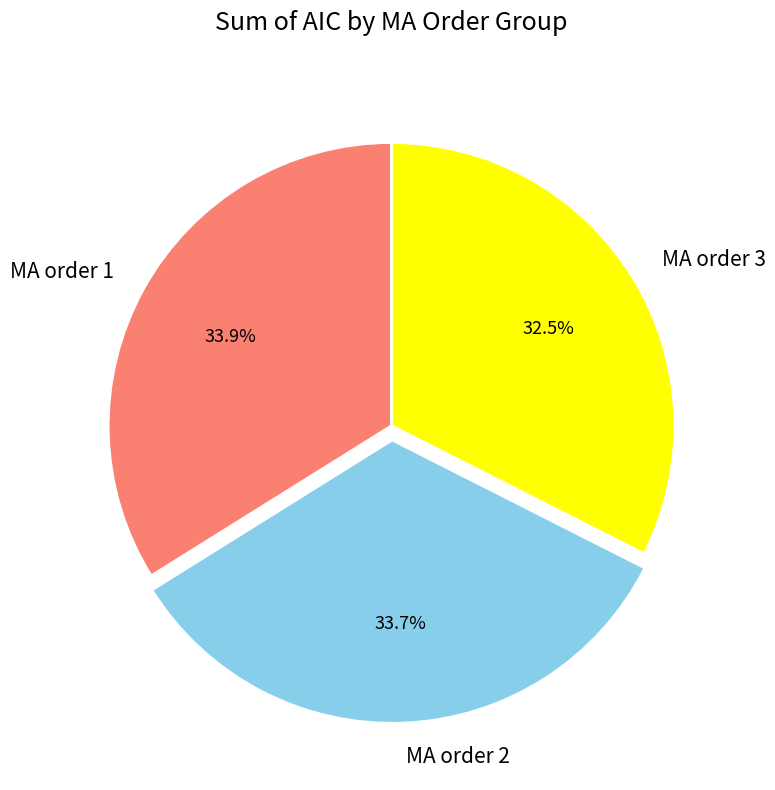

Which slice is the smallest?

MA order 3